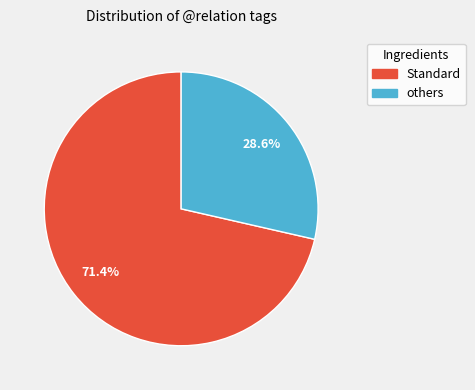

What is the smallest slice in the pie chart?

others